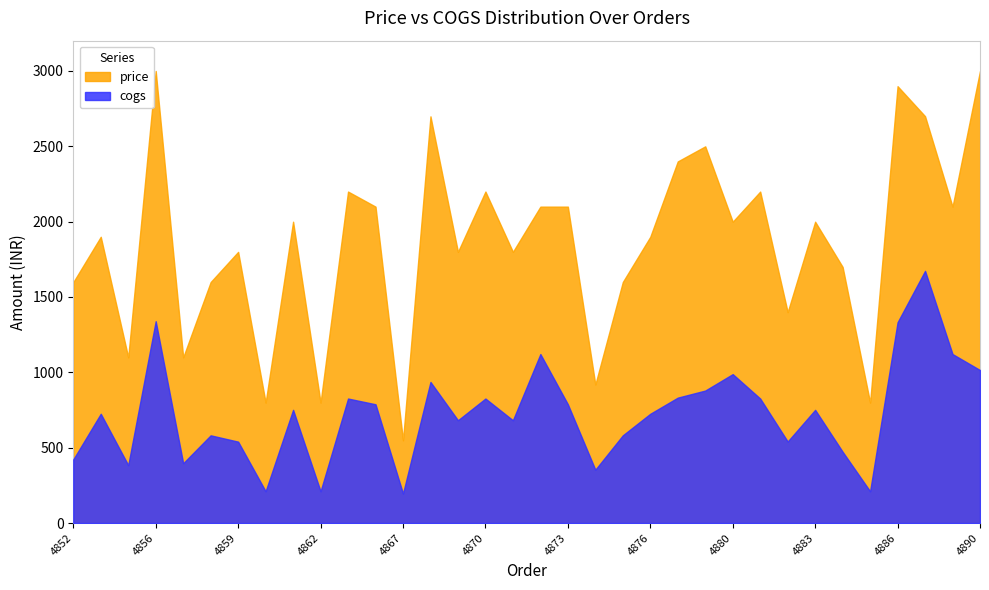

What are all the series names shown in the legend?

price, cogs